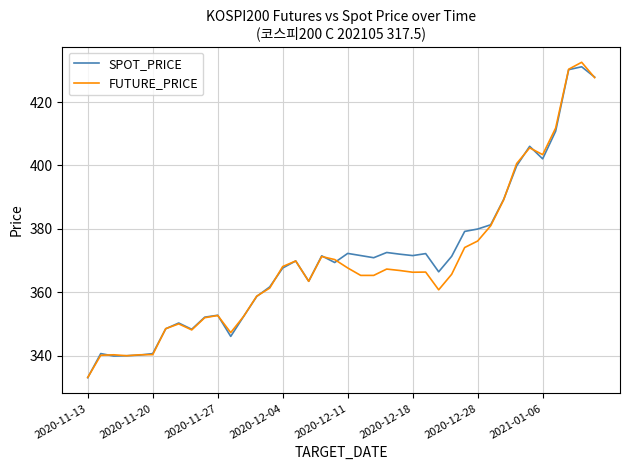

What is the maximum value for FUTURE_PRICE?

432.6